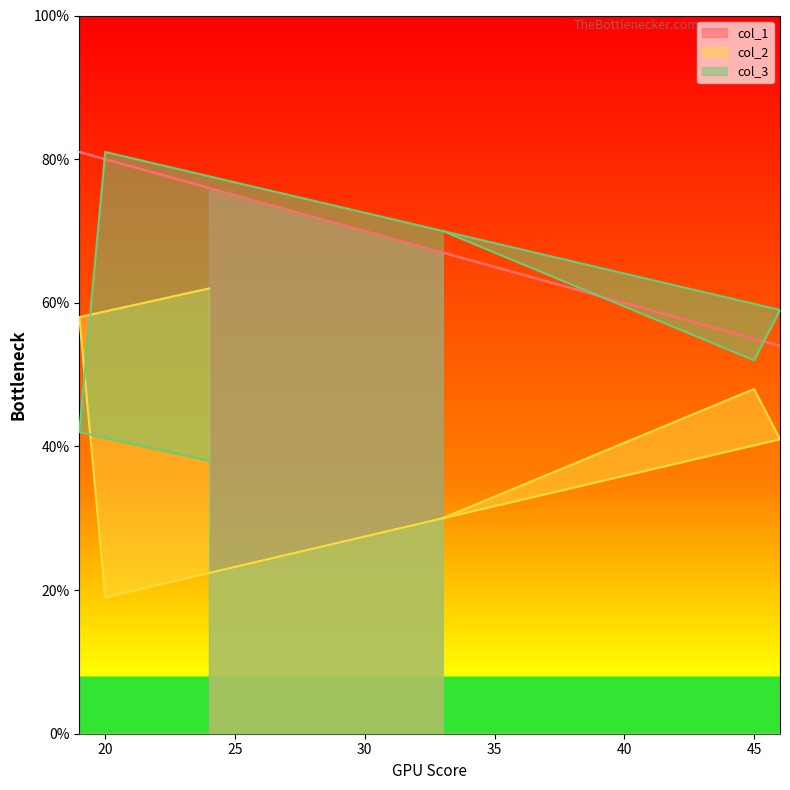

Rank the categories by col_2 value from lowest to highest.

20, 33, 46, 45, 19, 24